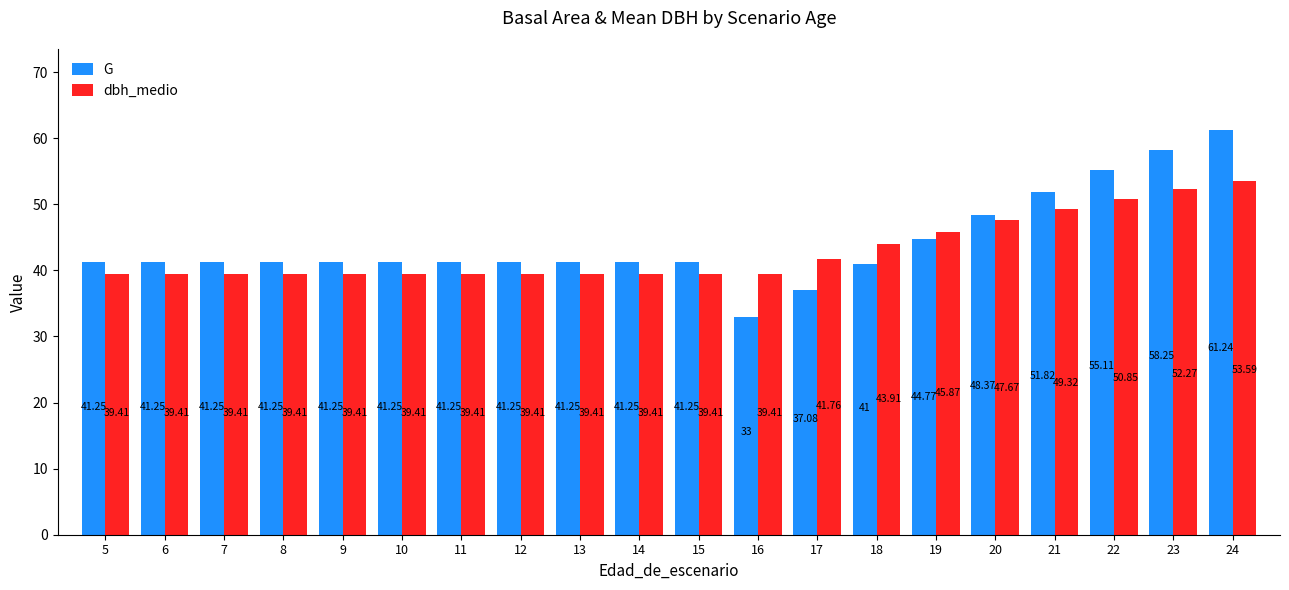

How many distinct data groups are displayed?

2